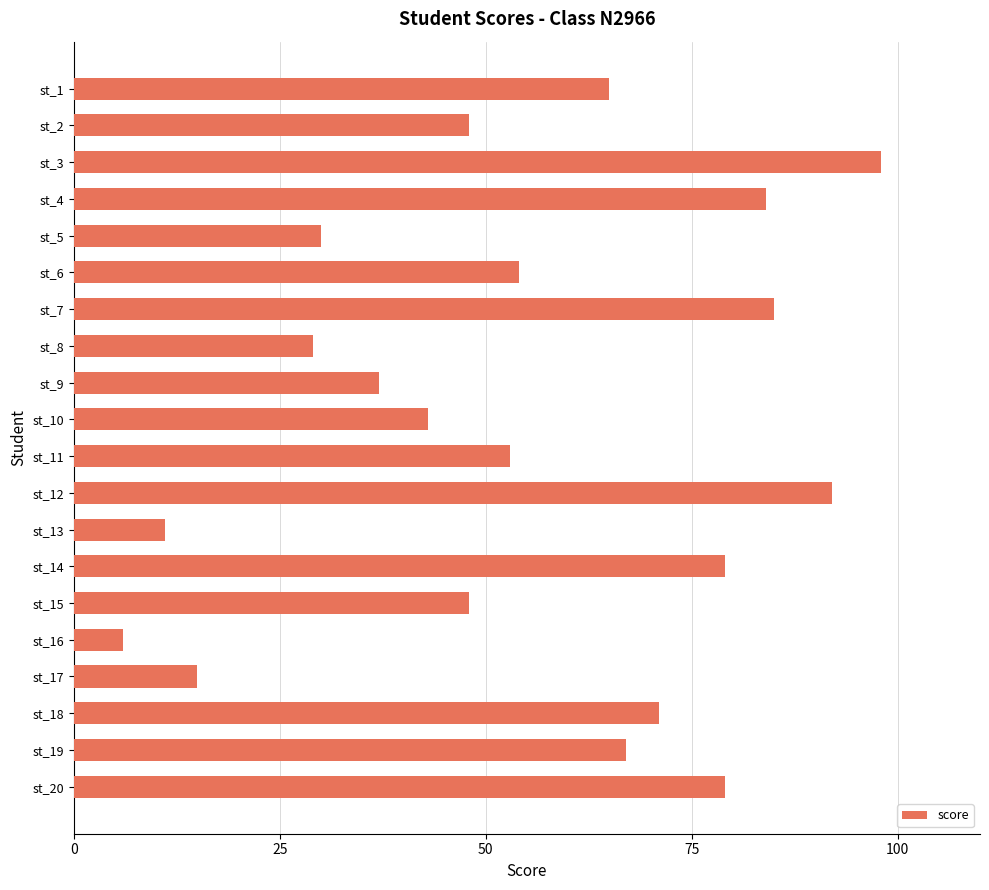

Which label corresponds to the smallest value in the chart?

st_16